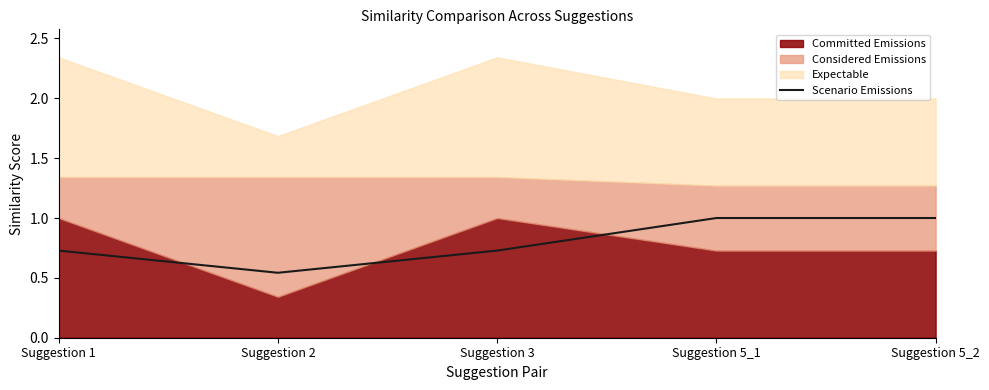

The Scenario Emissions series shows 0.4 at Suggestion 2. True or false?

False